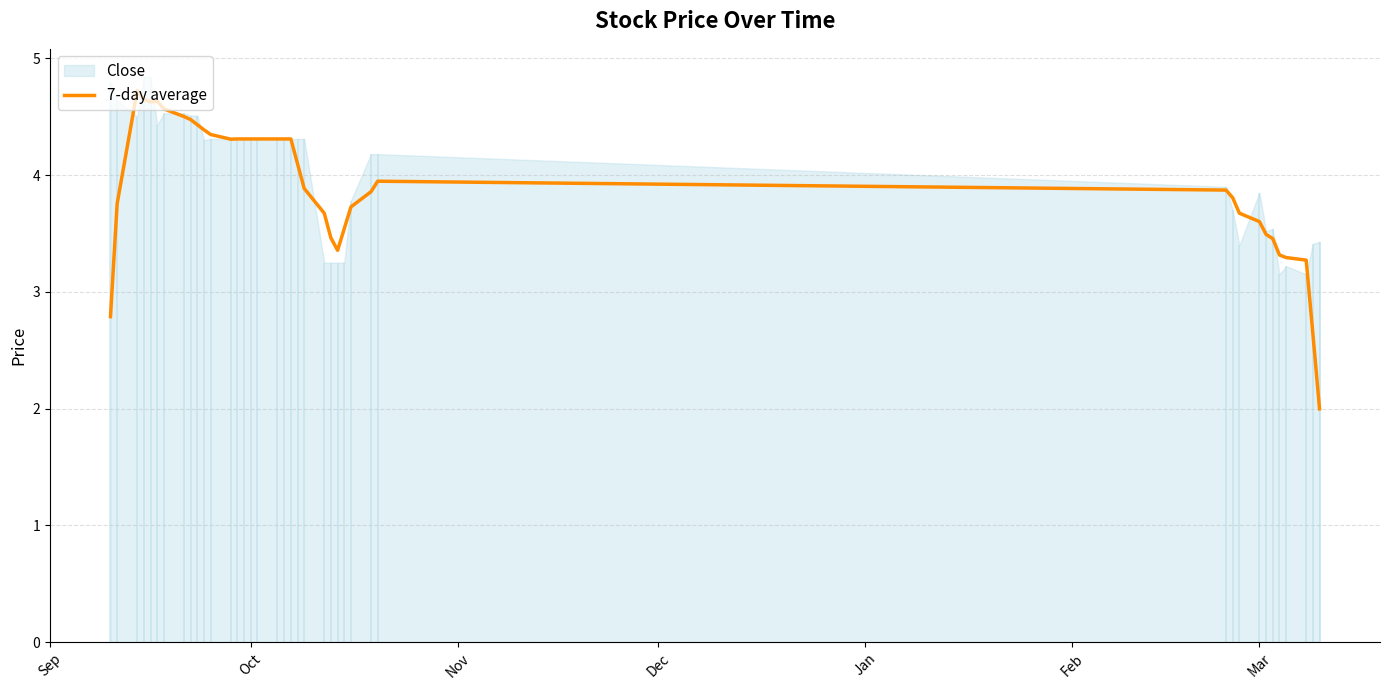

How many interior local peaks (higher than both neighbors) does the data have?

3